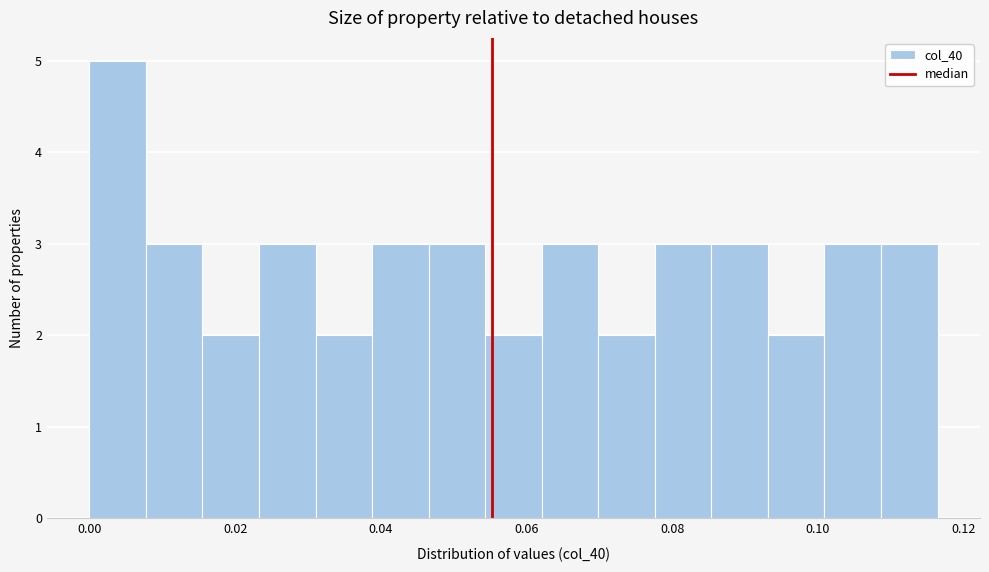

Around what value on the x-axis is the tallest bar? Give the approximate position of its centre, as read against the axis.

0.004